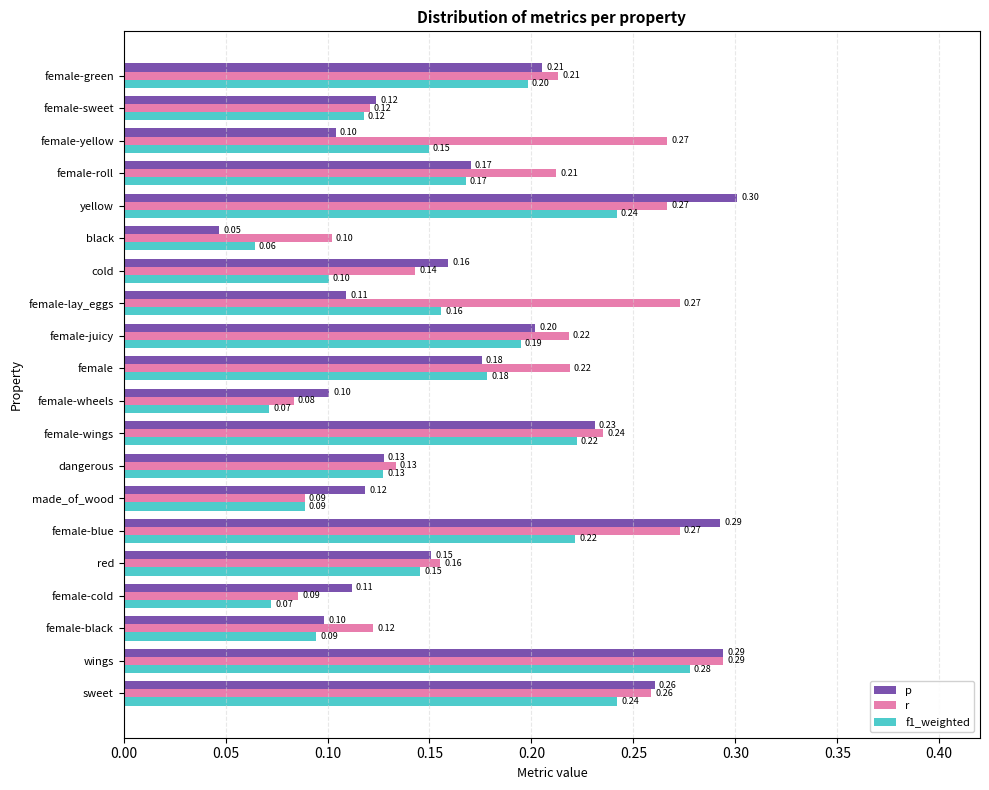

At which category is the sum across all series the highest?

wings